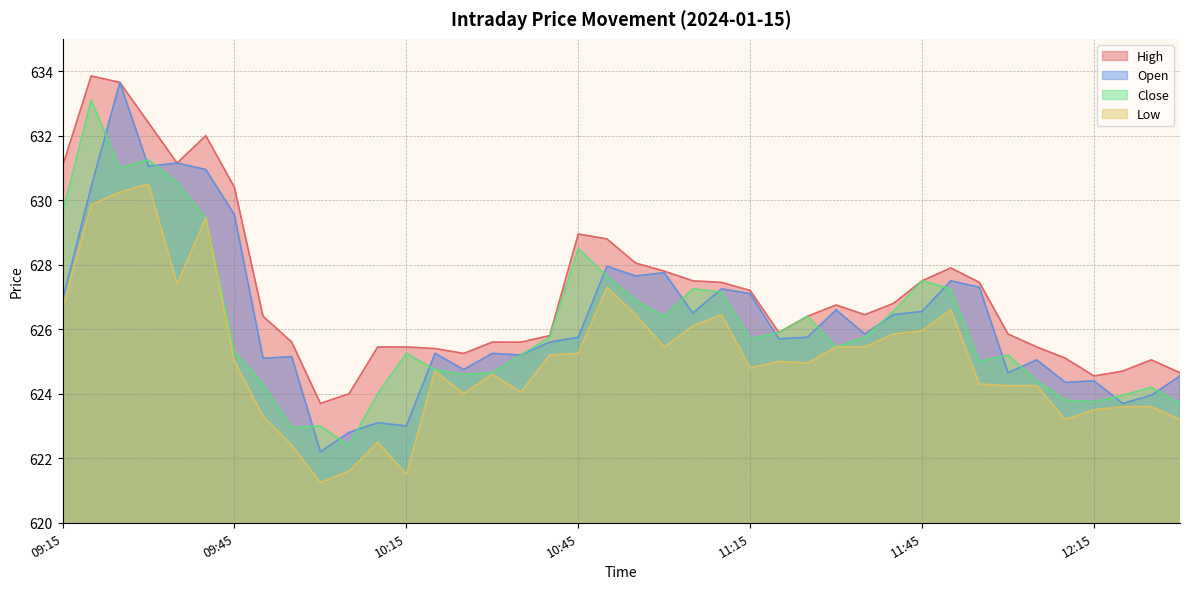

Between 11:05 and 11:55, which series saw the biggest shift?

Close